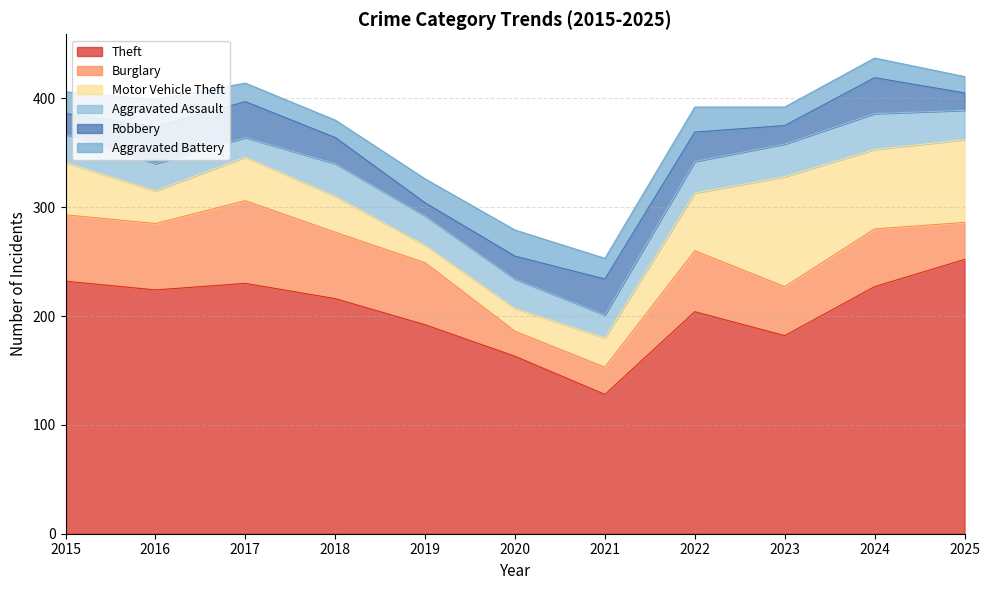

Does the chart have visible grid lines?

Yes